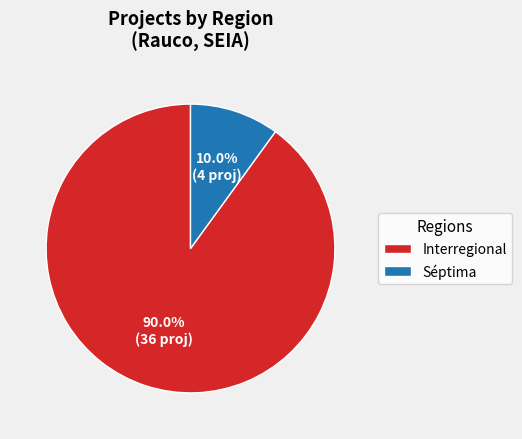

Count the number of slices in the pie.

2